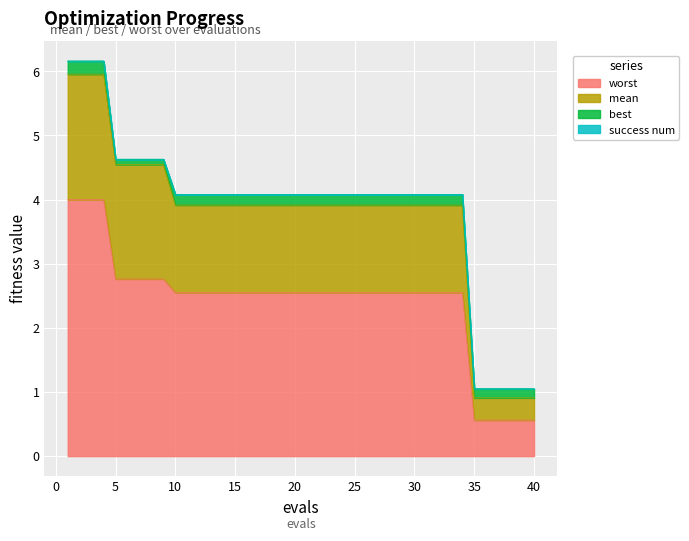

At how many categories does at least one series exceed 3?

34